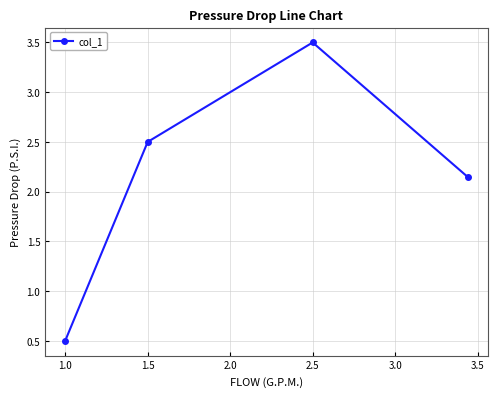

What is the difference between the second highest and minimum values?

2.0